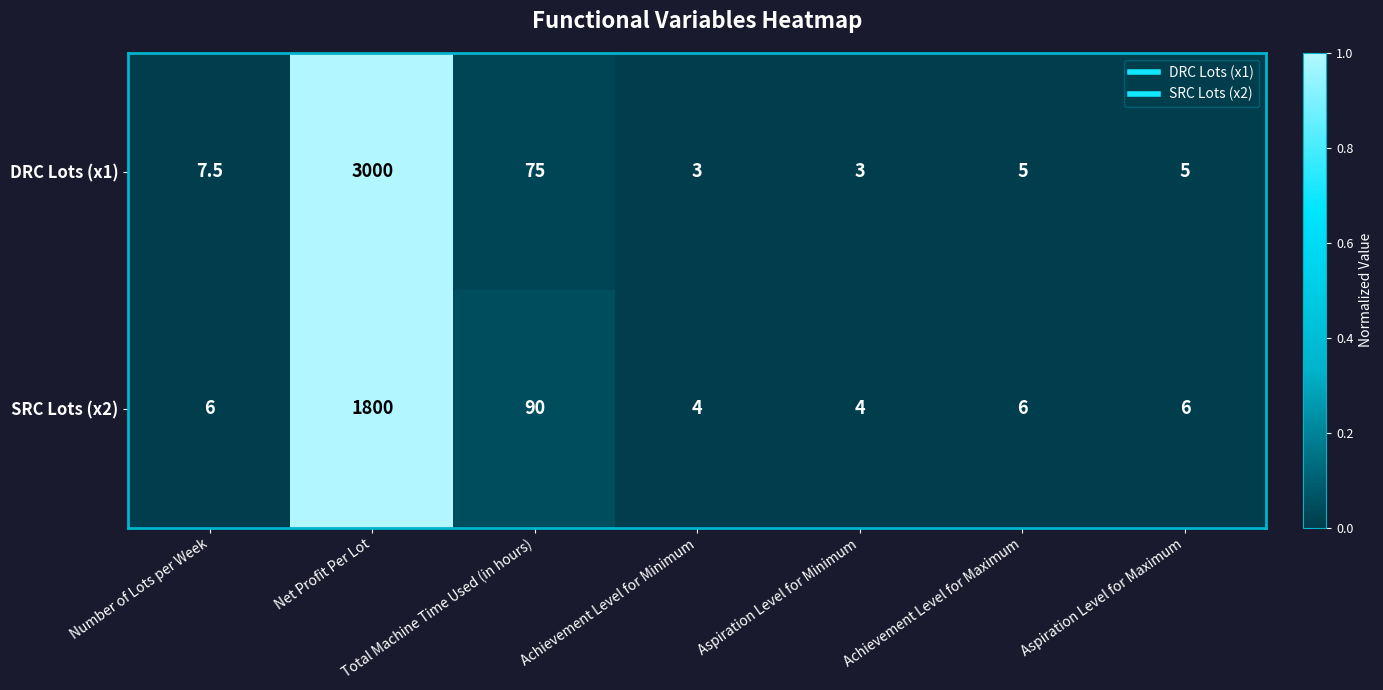

Which label corresponds to the largest value in the chart?

Net Profit Per Lot